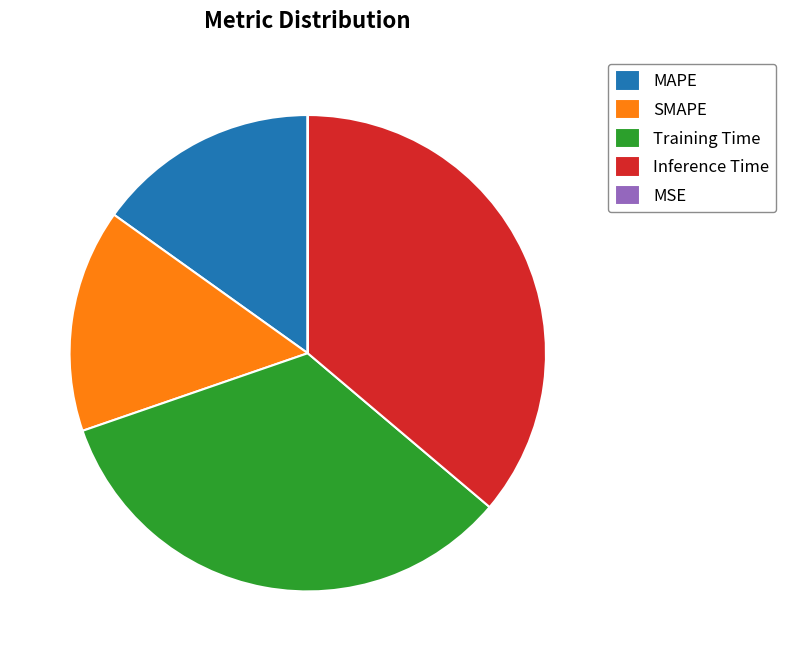

Is there any slice that represents more than half of the pie?

No